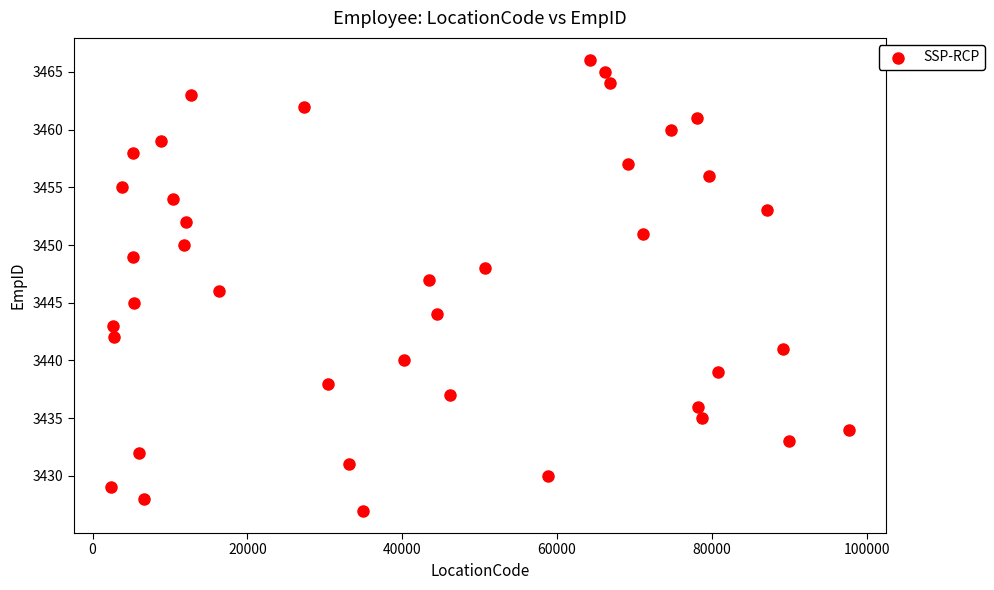

What is the range of Y values (max minus min)?

39